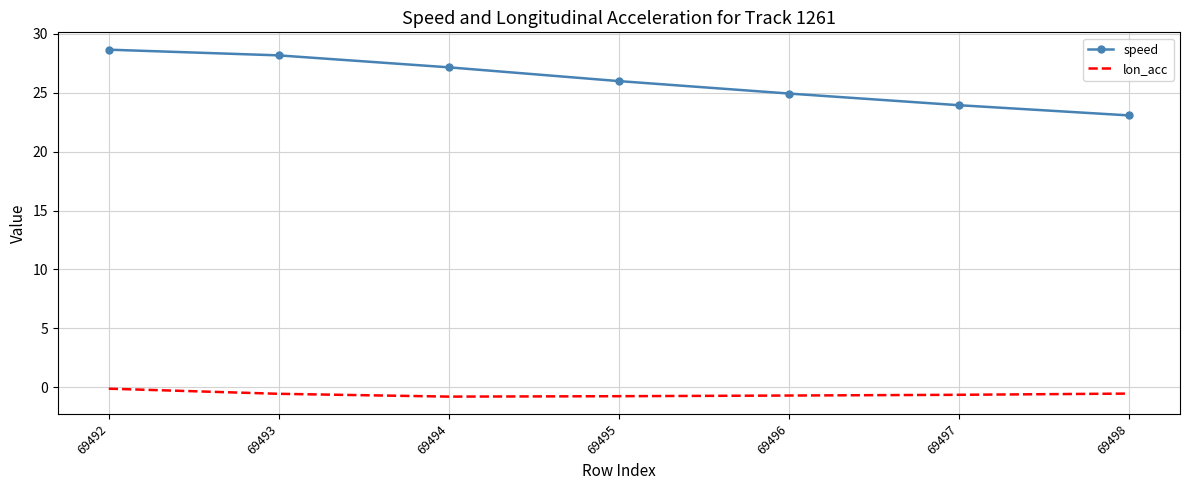

True or false: speed and lon_acc intersect in this chart.

False